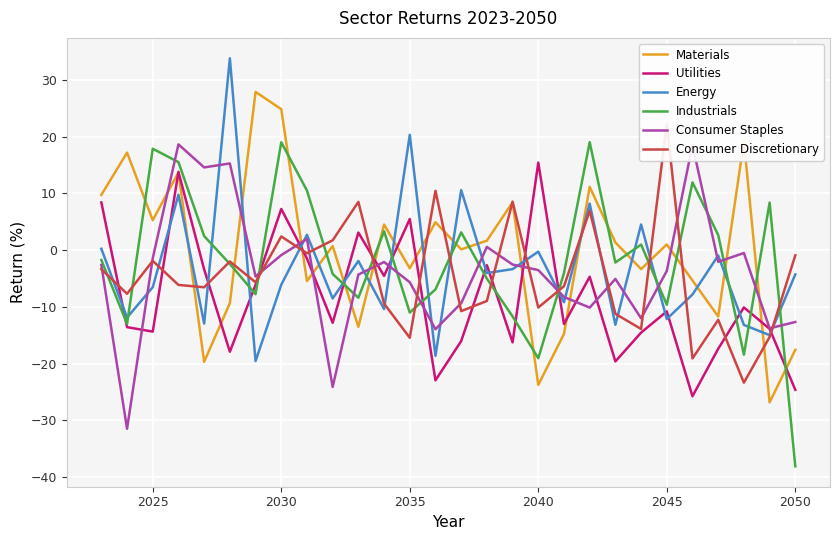

True or false: Industrials has more than 2 interior local peaks.

True